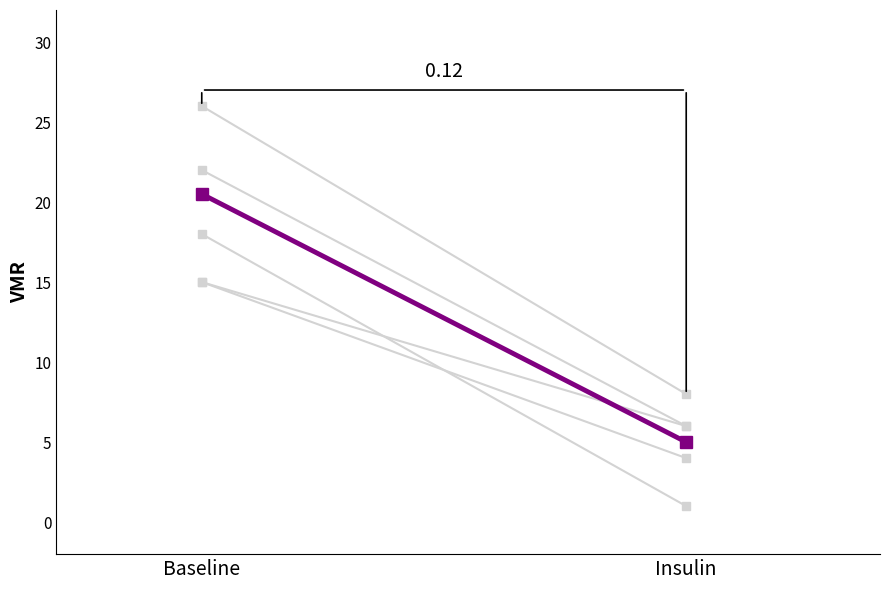

Which category has the highest value in the Individual 1 series?

Baseline